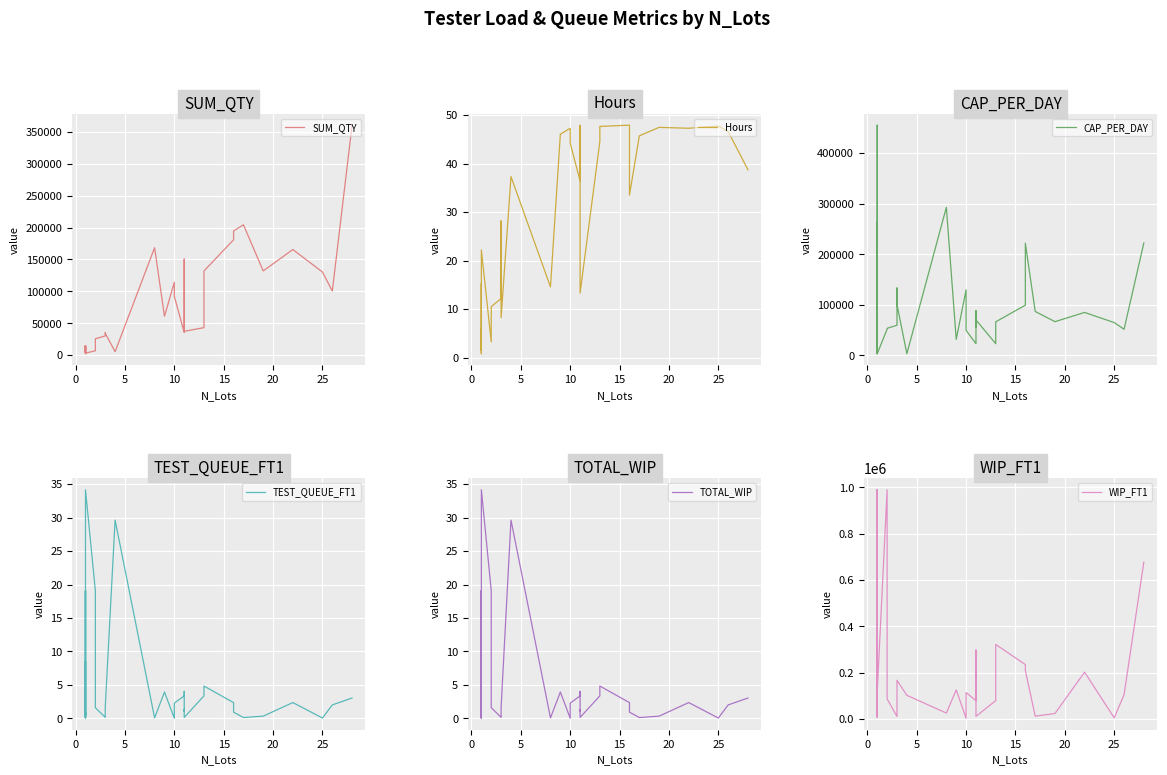

Does the chart display data point markers on the line(s)?

No